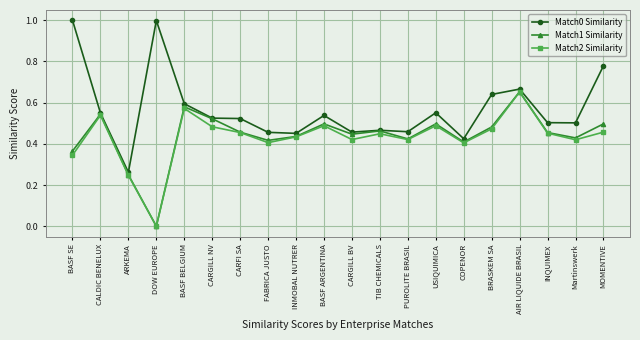

Is the value of Match2 Similarity at Martinswerk greater than the value of Match0 Similarity at AIR LIQUIDE BRASIL?

No